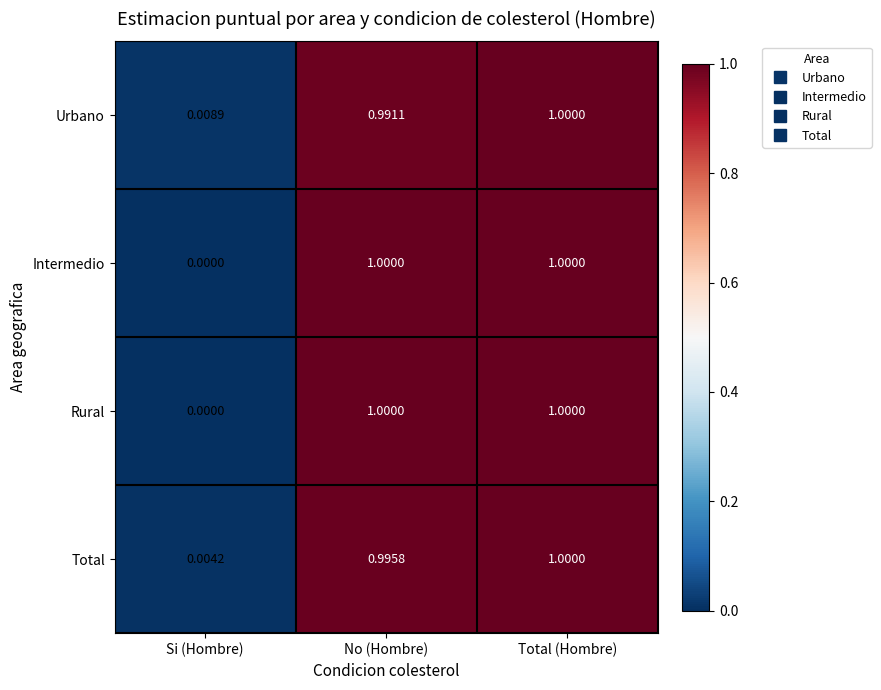

At which category is the sum across all series the highest?

Total (Hombre)